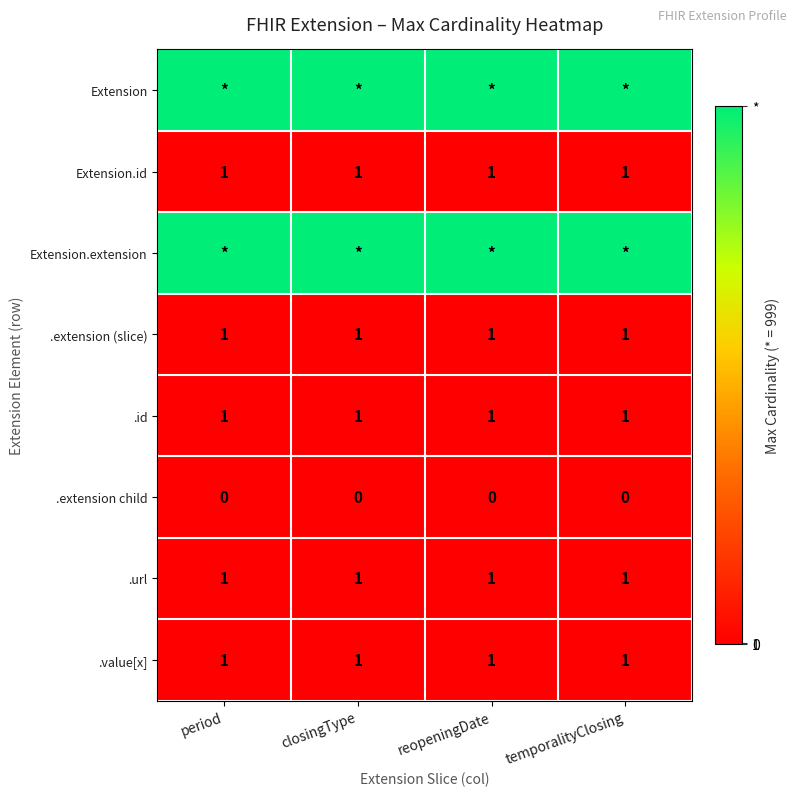

What is the sum of all .url values?

4